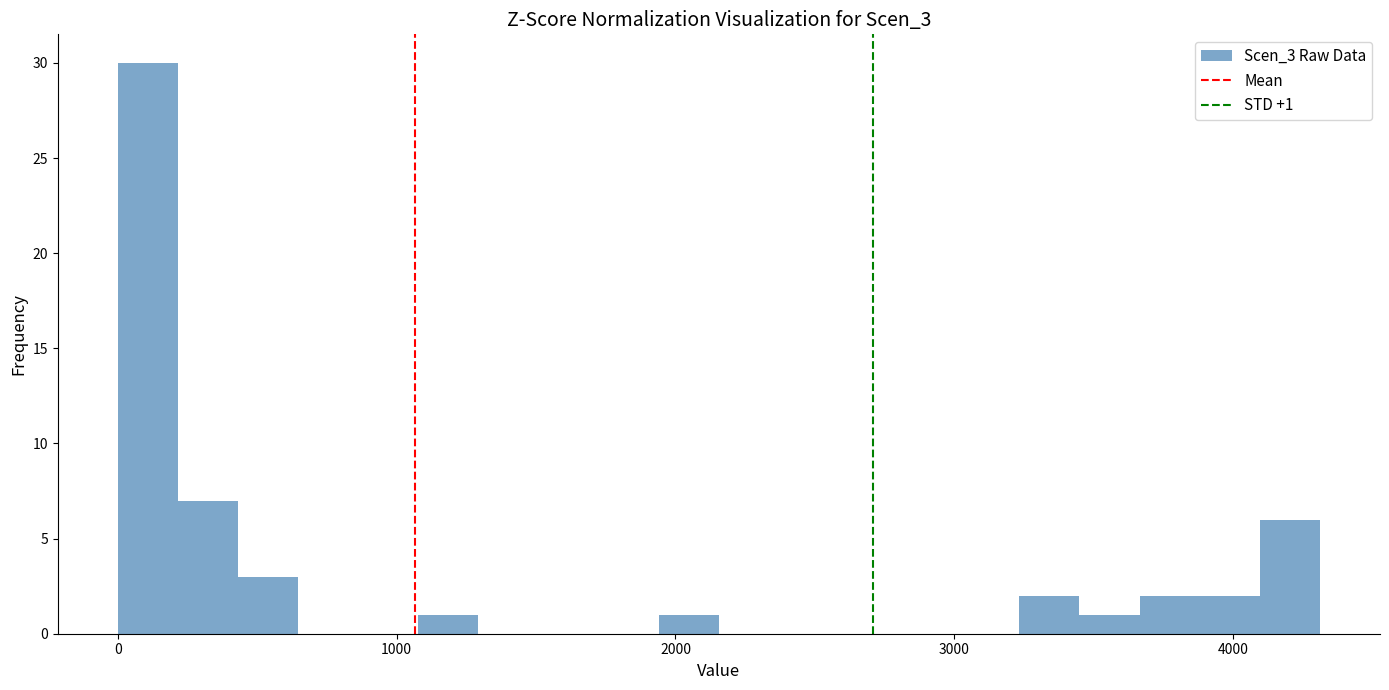

Around what value on the x-axis is the tallest bar? Give the approximate position of its centre, as read against the axis.

100